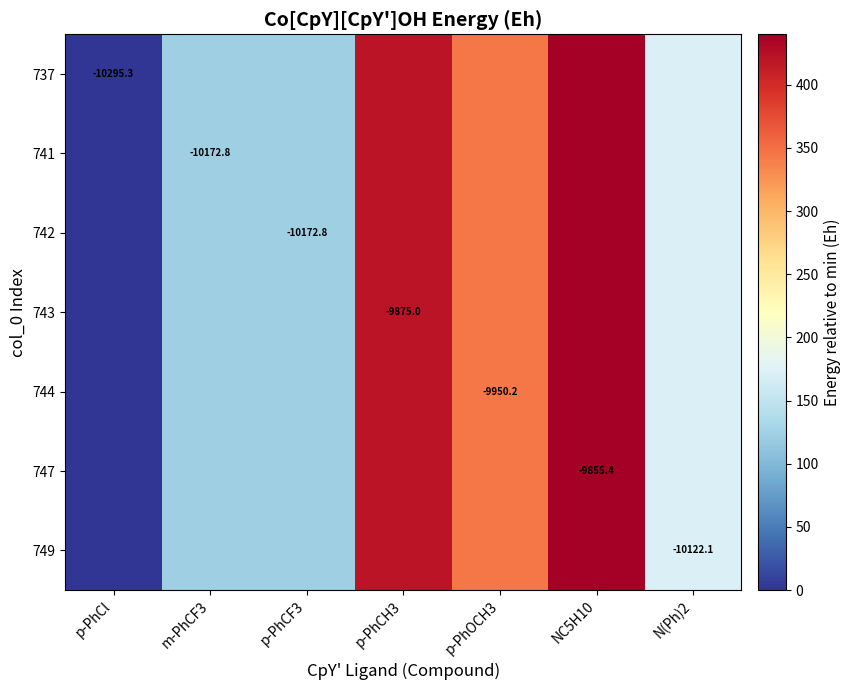

Is the value of 737 at NC5H10 greater than the value of 747 at N(Ph)2?

Yes